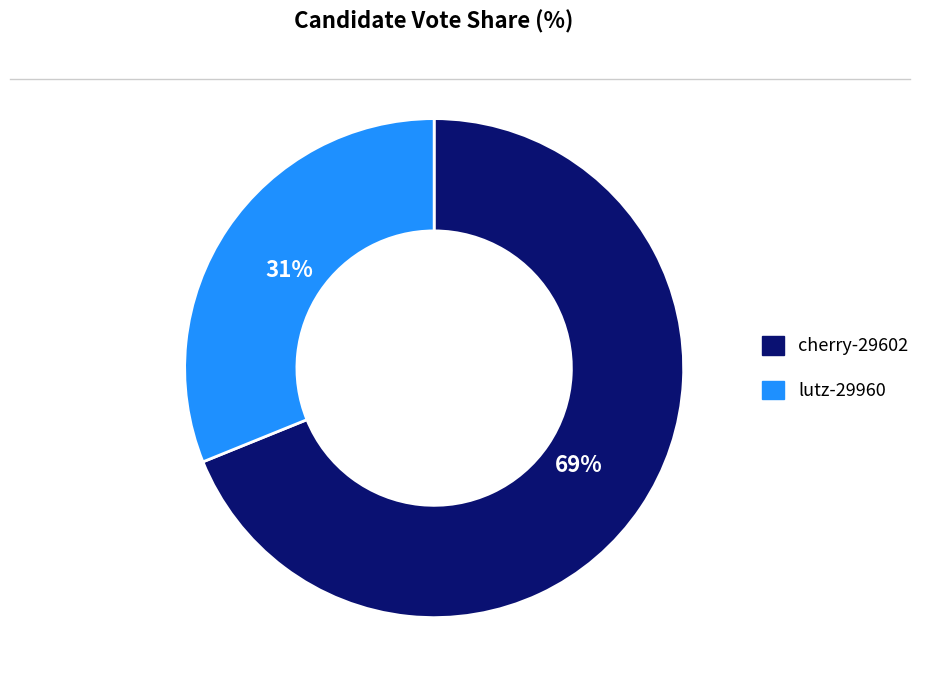

To the nearest percent, what is the difference between the largest and smallest slice percentages?

38%